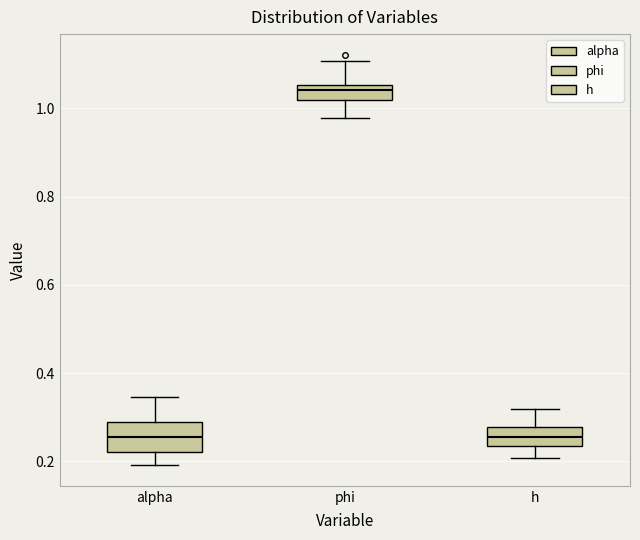

Which box is the tallest, from its lower edge to its upper edge?

alpha